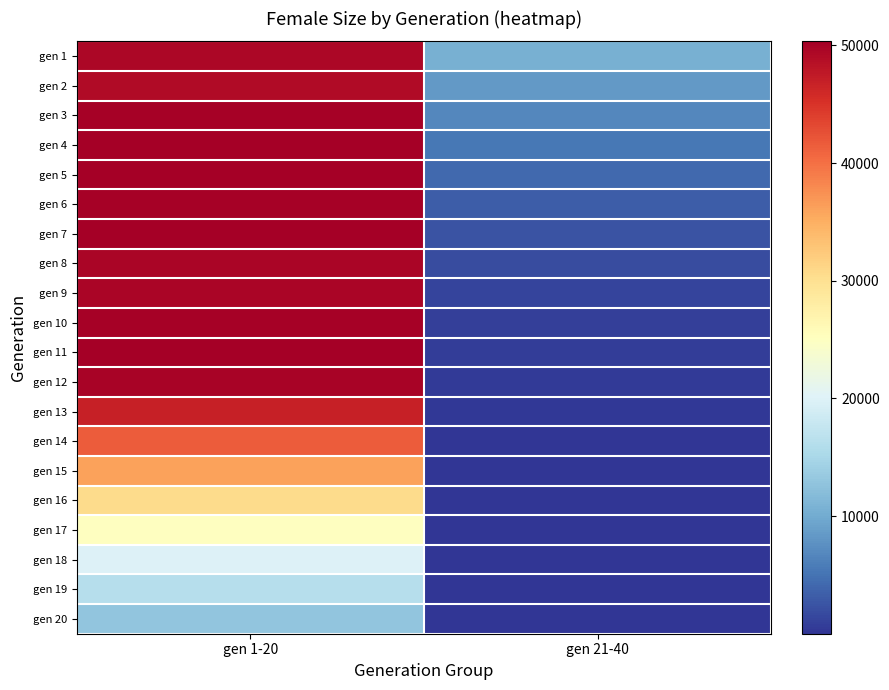

Between gen 1-20 and gen 21-40, which series saw the biggest shift?

gen 11